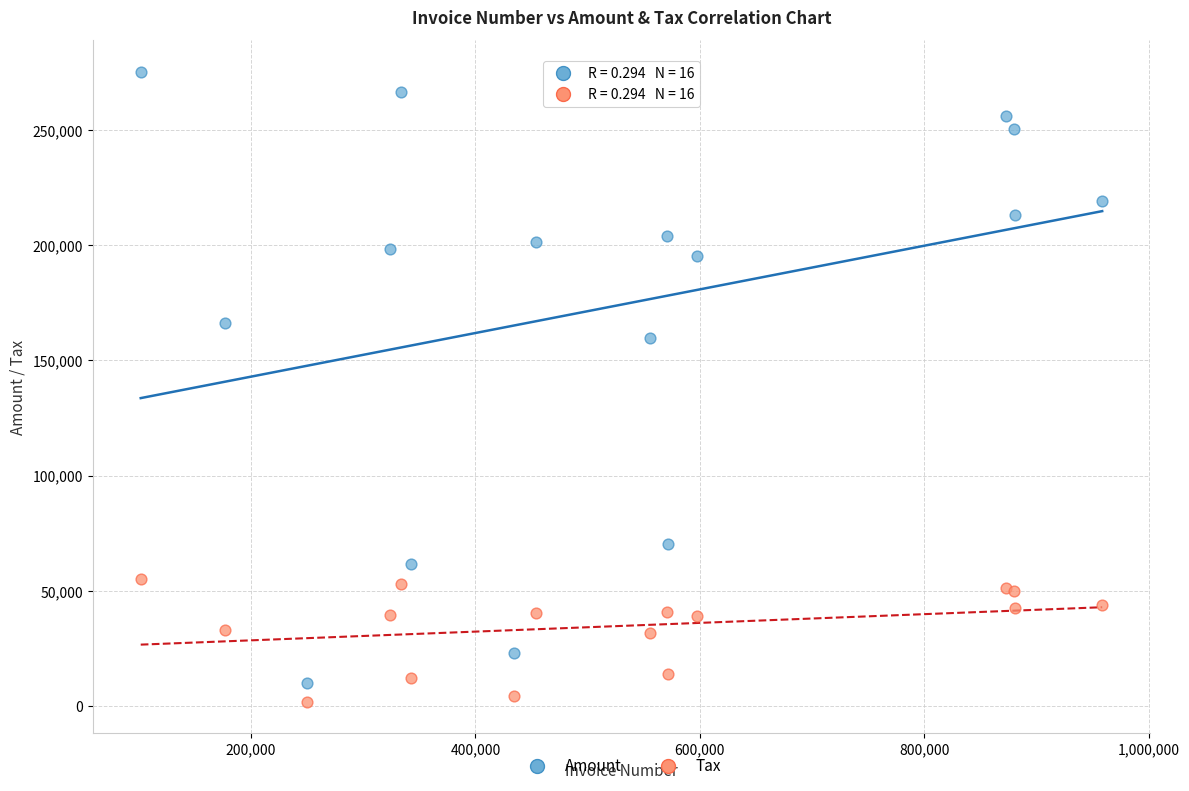

Which series reaches the maximum Y coordinate?

Amount